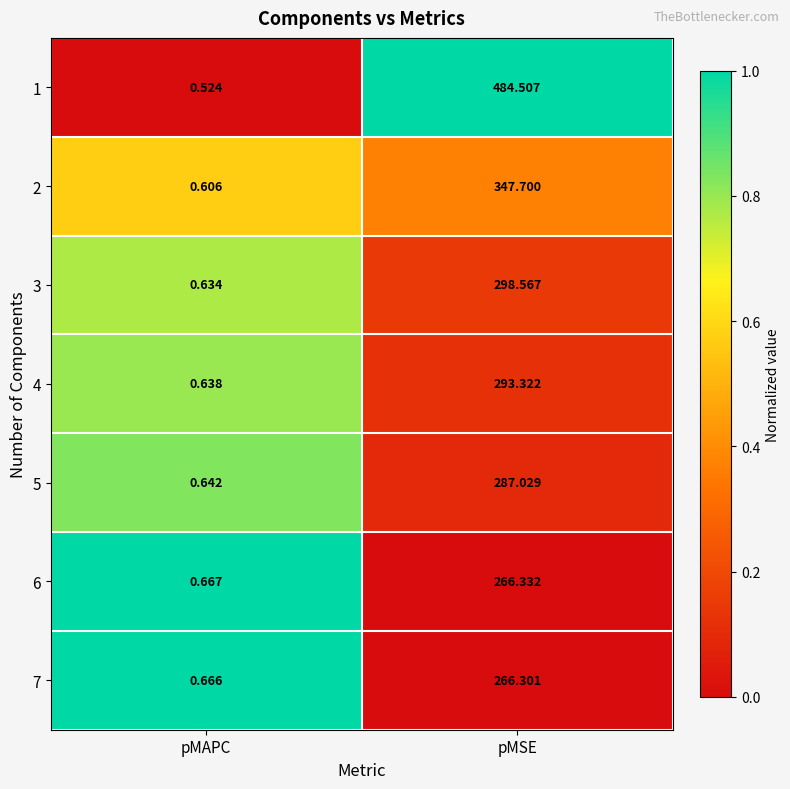

Is the value of 4 at pMAPC greater than the value of 1 at pMAPC?

Yes